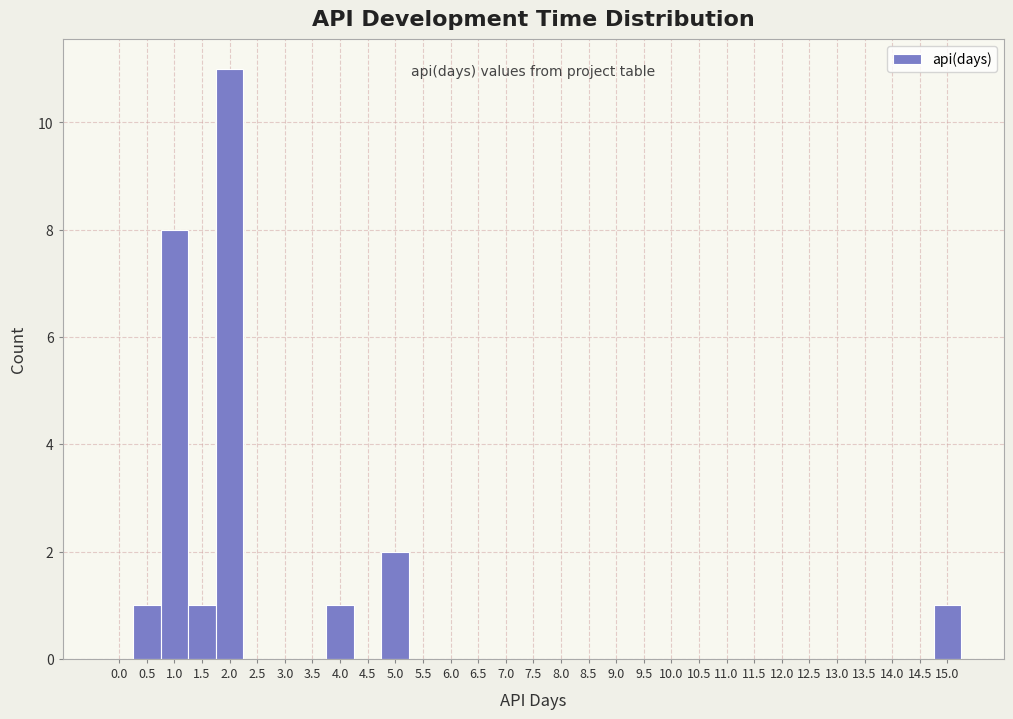

What is the change in value from 2.0 to 7.0?

-11